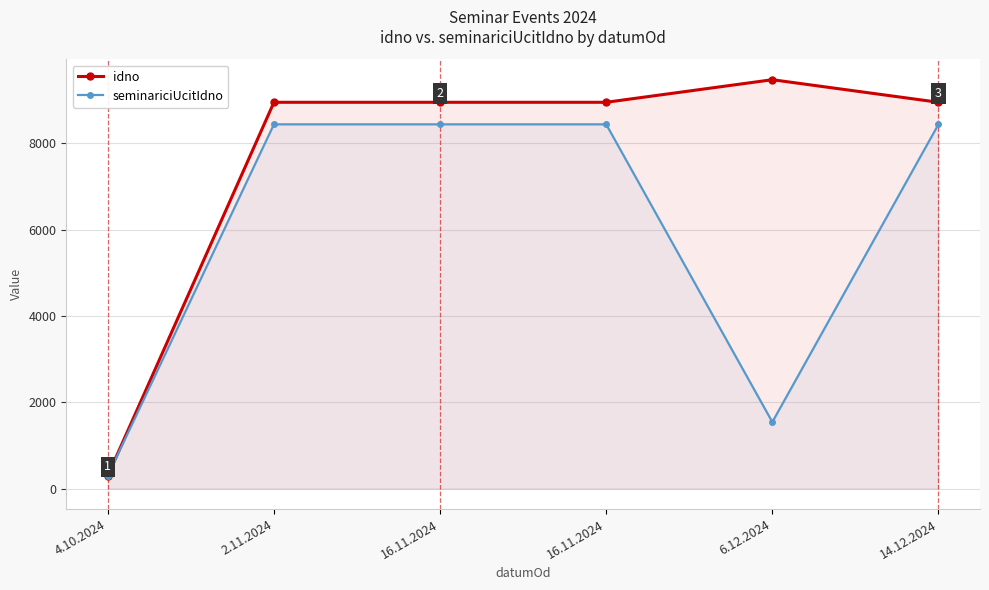

At which label is seminariciUcitIdno closest to 4372?

6.12.2024